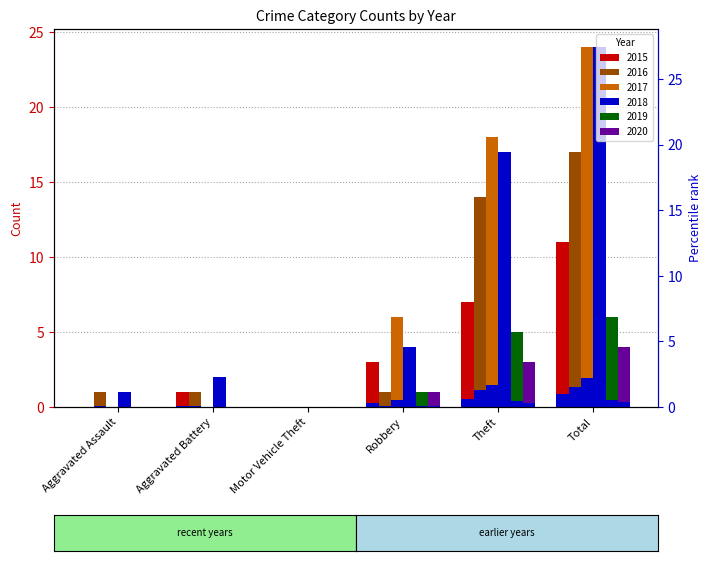

At Motor Vehicle Theft, list the series in order from smallest to largest.

2015, 2016, 2017, 2018, 2019, 2020